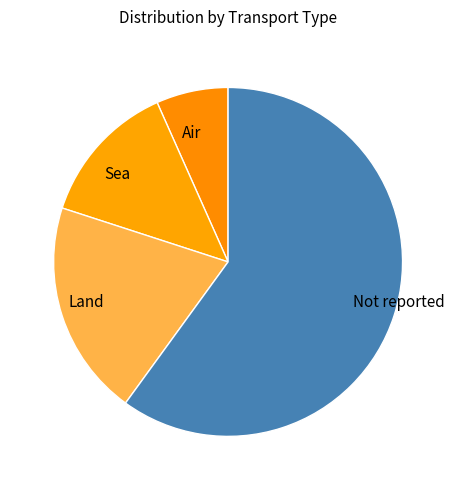

What is the majority slice?

Not reported